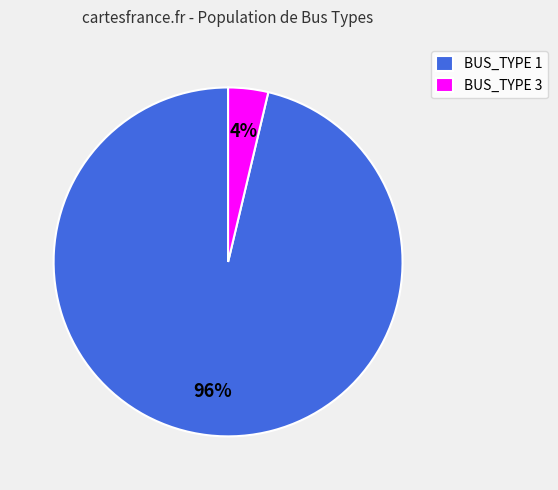

Is there a majority slice in this chart?

Yes